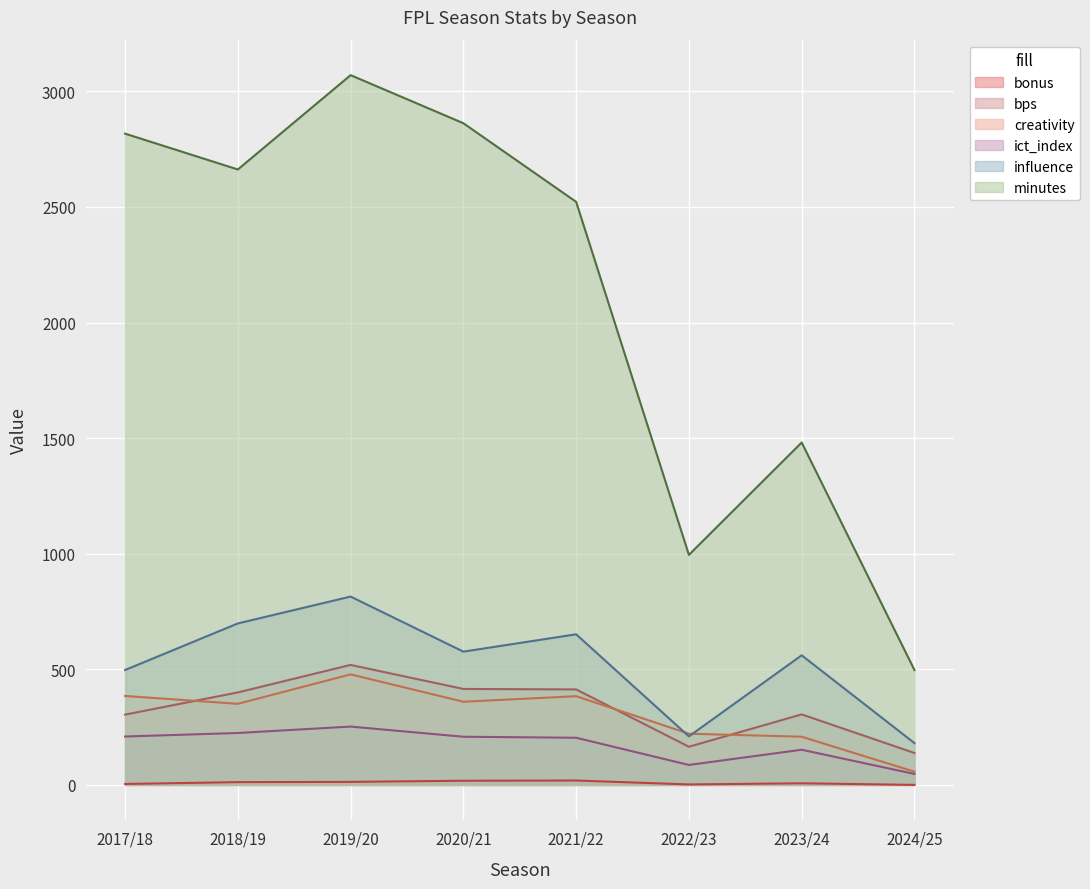

In ict_index, how many points are lower than both neighbors (excluding endpoints)?

1